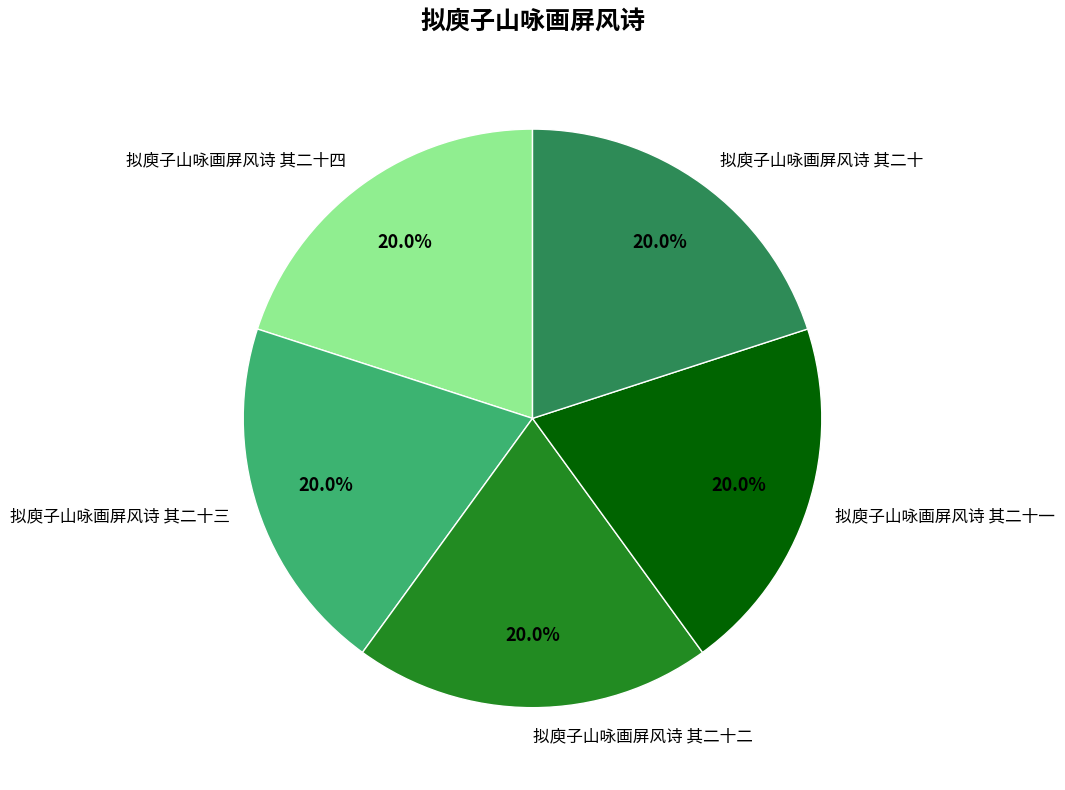

Approximately how many times larger is the value at 拟庾子山咏画屏风诗 其二十一 compared to 拟庾子山咏画屏风诗 其二十二?

1.0